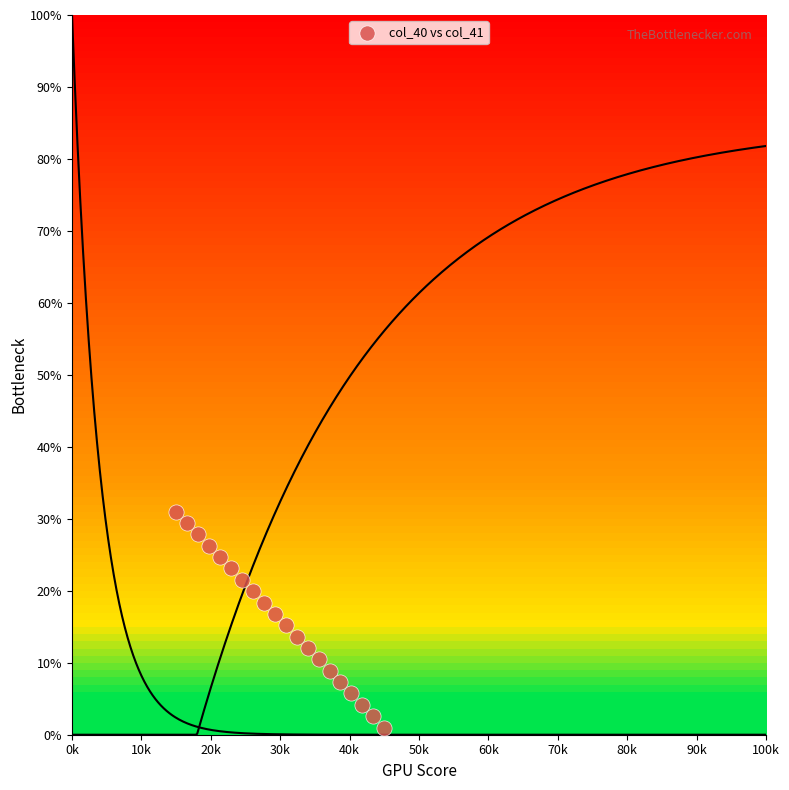

What is the range of Y values (max minus min)?

30.0